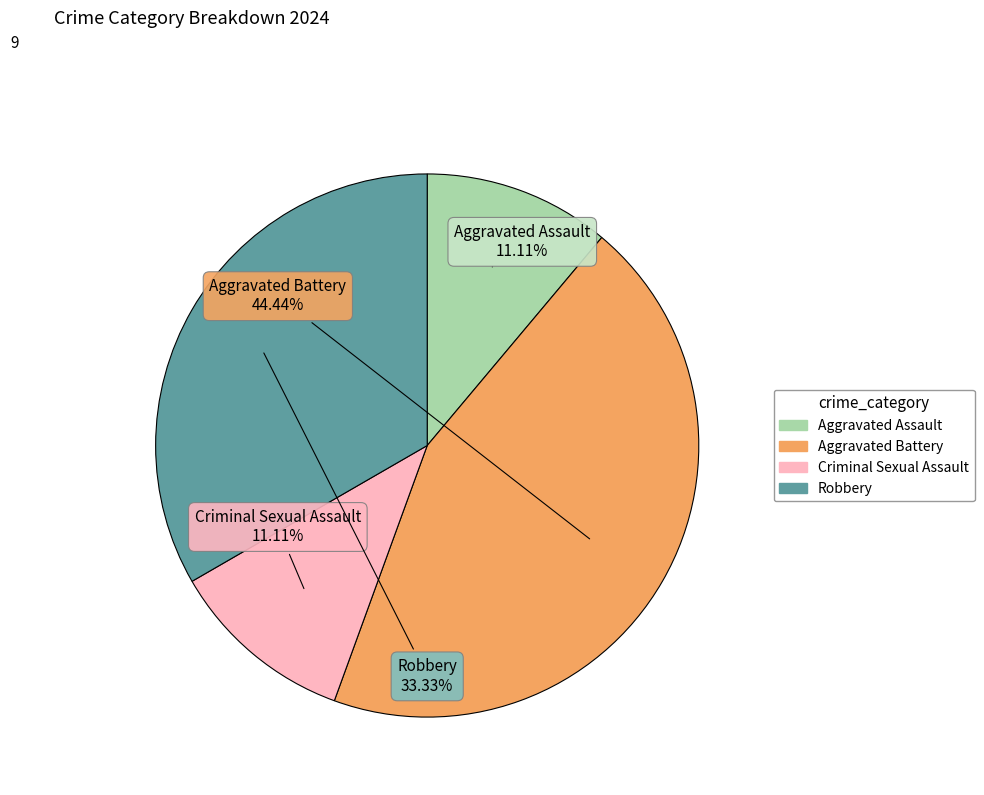

The Aggravated Battery slice represents 44% of the pie. True or false?

True